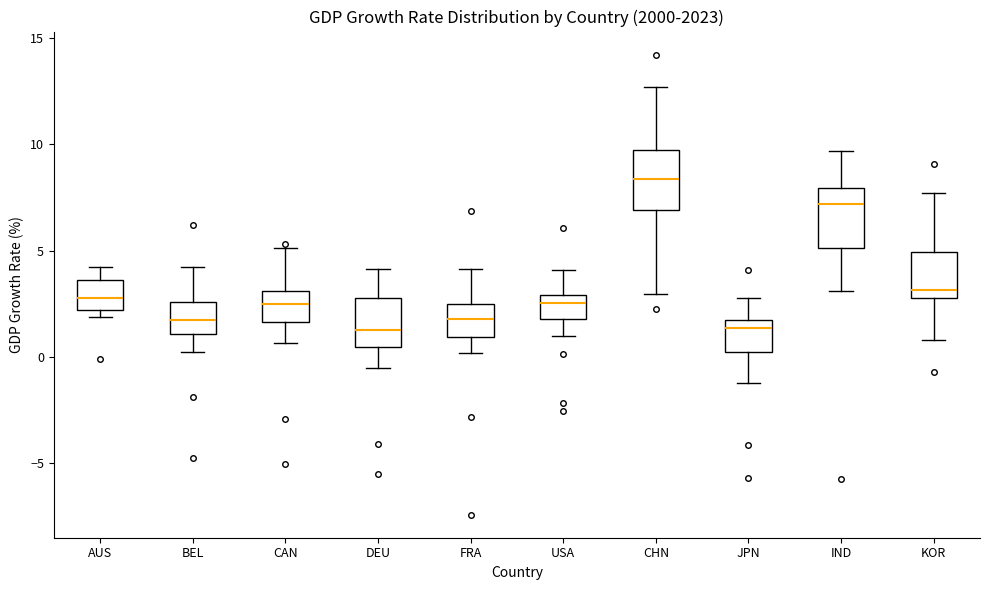

Reading left to right, read every box against the y-axis: the position of its median line, the range the box covers, and the ends of its whiskers. The values are not printed on the chart, so give them approximately, as read against the axis.

AUS: median 3.0, box 2.0 to 3.5, whiskers 2.0 (just below the box's lower edge) to 4.0
BEL: median 1.5, box 1.0 to 2.5, whiskers 0.0 to 4.0
CAN: median 2.5, box 1.5 to 3.0, whiskers 0.5 to 5.0
DEU: median 1.5, box 0.5 to 3.0, whiskers -0.5 to 4.0
FRA: median 2.0, box 1.0 to 2.5, whiskers 0.0 to 4.0
USA: median 2.5, box 2.0 to 3.0, whiskers 1.0 to 4.0
CHN: median 8.5, box 7.0 to 9.5, whiskers 3.0 to 12.5
JPN: median 1.5 (just below the box's upper edge), box 0.0 to 1.5, whiskers -1.0 to 3.0
IND: median 7.0, box 5.0 to 8.0, whiskers 3.0 to 9.5
KOR: median 3.0 (just above the box's lower edge), box 3.0 to 5.0, whiskers 1.0 to 7.5